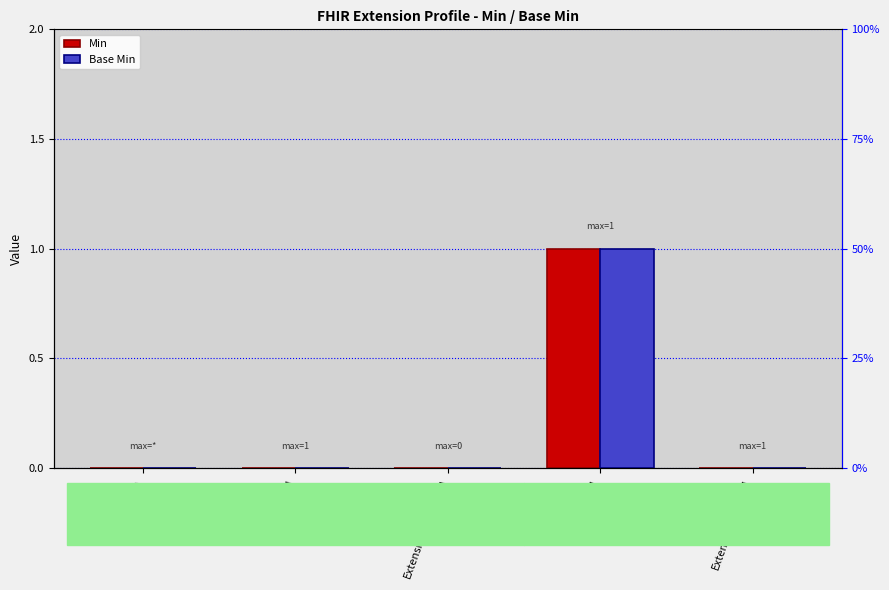

How many positive values does the Base Min series have?

1